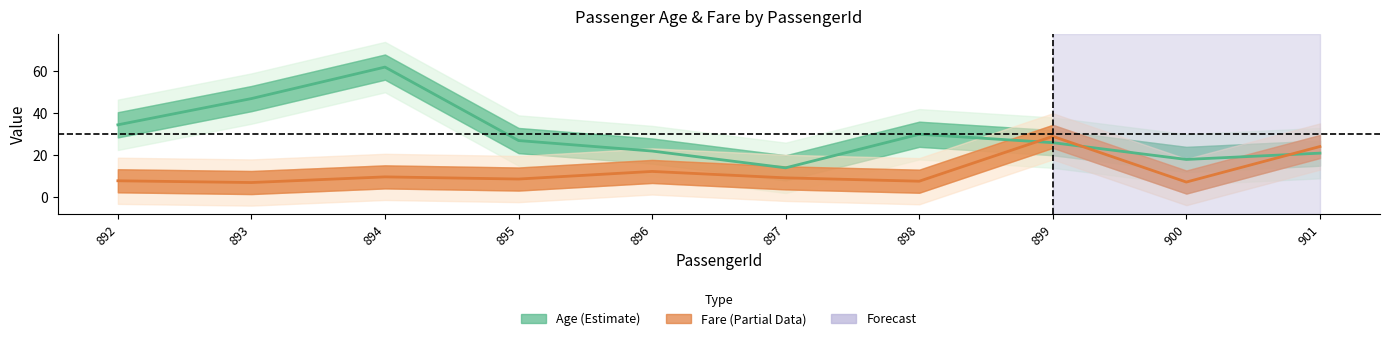

Reading left to right, list all the values displayed in this chart.

Age: 892=34.5	893=47.0	894=62.0	895=27.0	896=22.0	897=14.0	898=30.0	899=26.0	900=18.0	901=21.0
Fare: 892=7.8	893=7.0	894=9.7	895=8.7	896=12.3	897=9.2	898=7.6	899=29.0	900=7.2	901=24.1